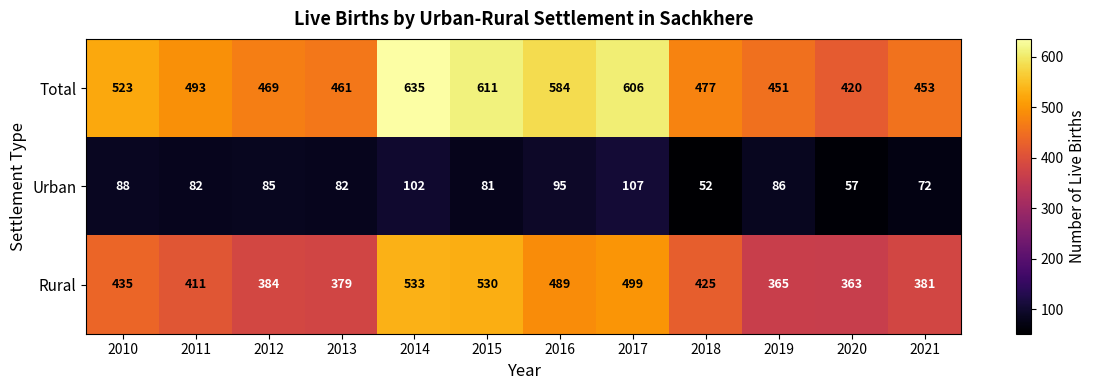

How many values in the Rural series are below 425?

6